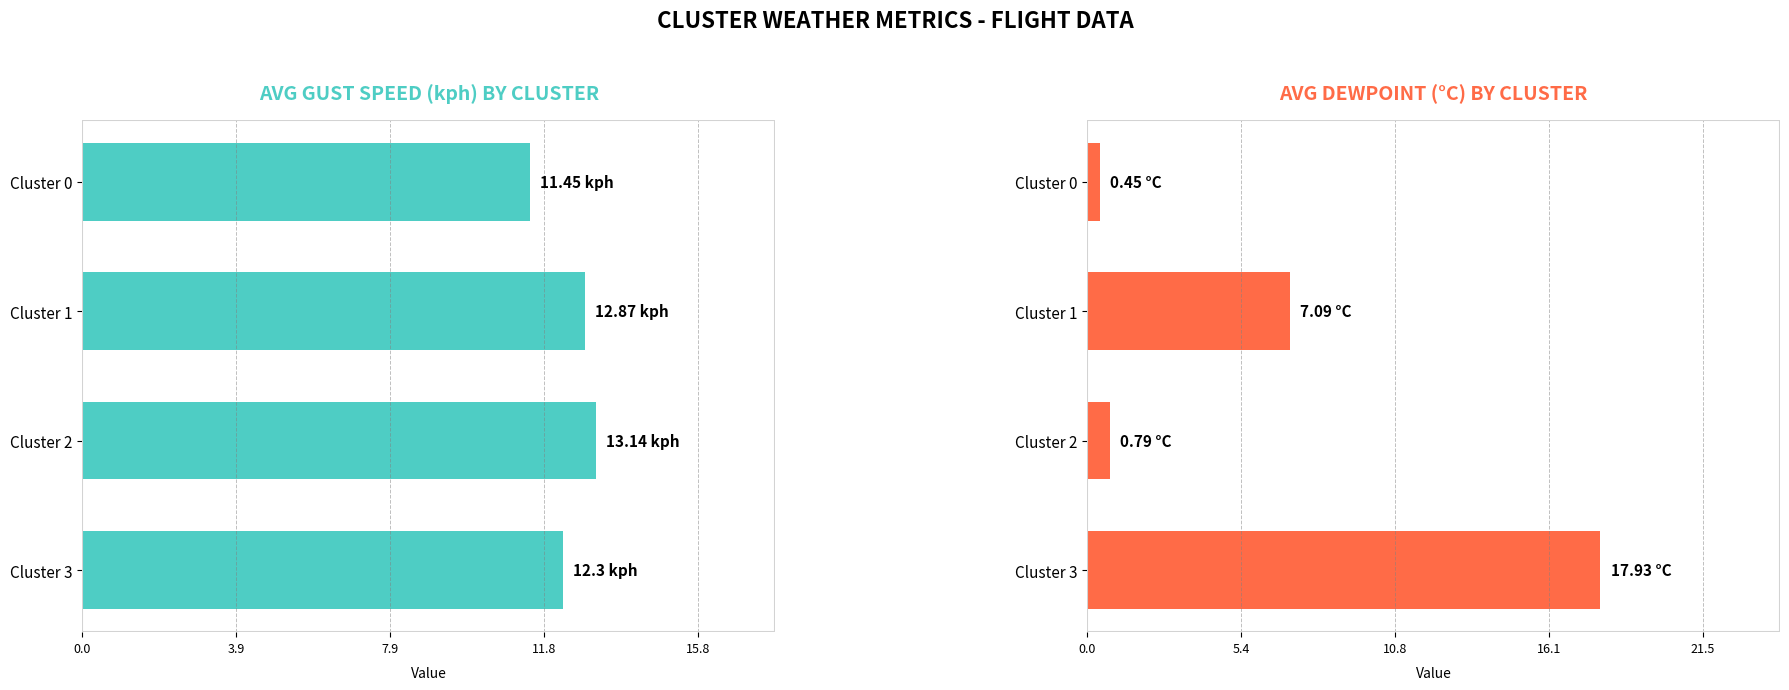

What is the difference between the maximum and second lowest values in the AVG DEWPOINT (°C) BY CLUSTER series?

17.1